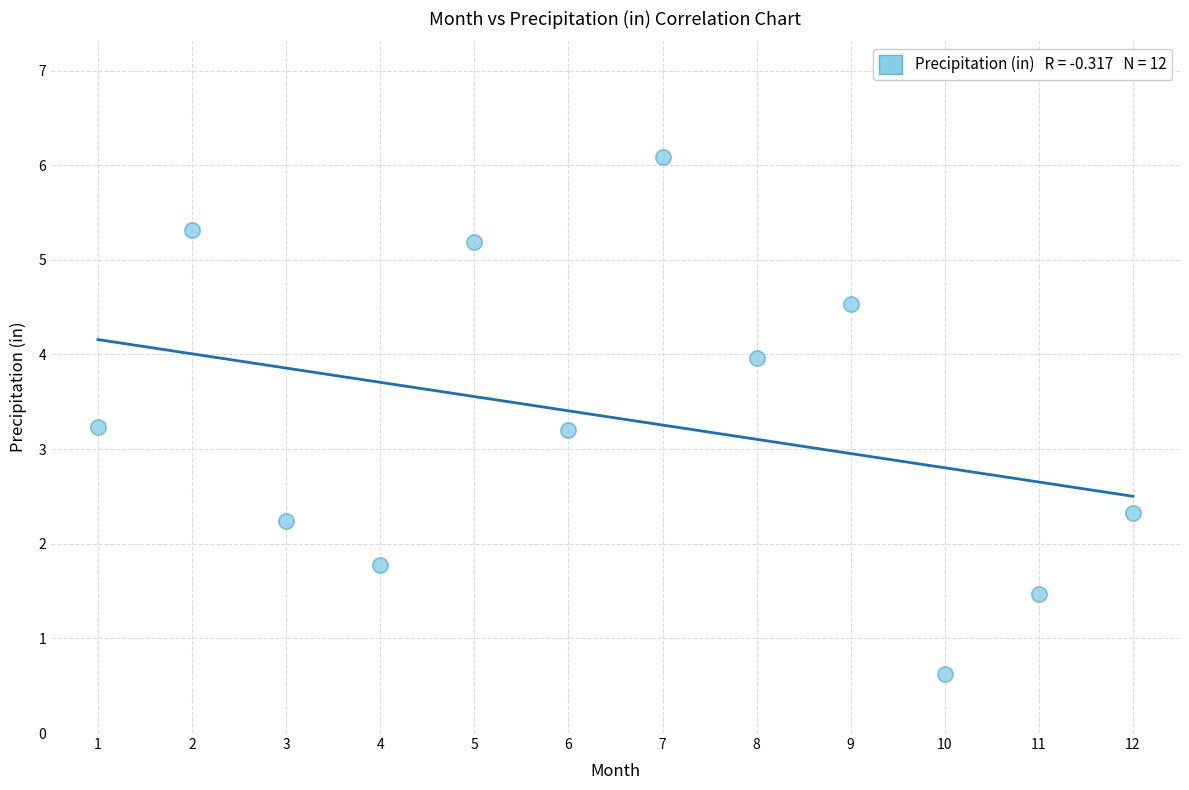

What is the range of Y values (max minus min)?

5.5